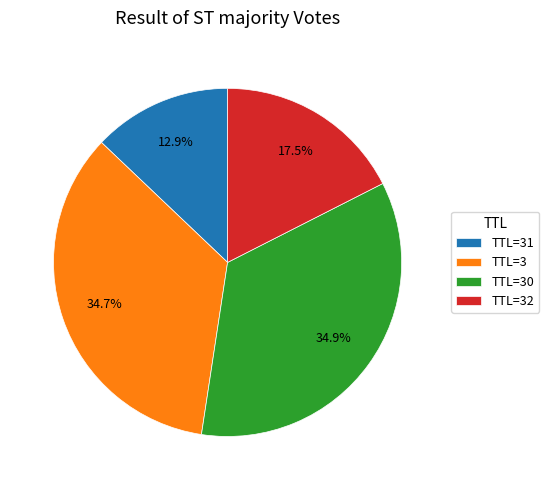

Do TTL=30 and TTL=3 together represent more than half of the pie?

Yes